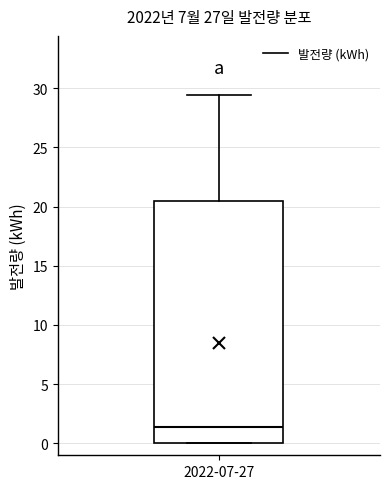

Transcribe this box plot: give where the median line is, the range the box spans, and where the two whiskers end, as read against the y-axis. The values are not printed on the chart, so give them approximately, as read against the axis.

median 1.5, box 0.0 to 20.5, whiskers 0.0 to 29.5